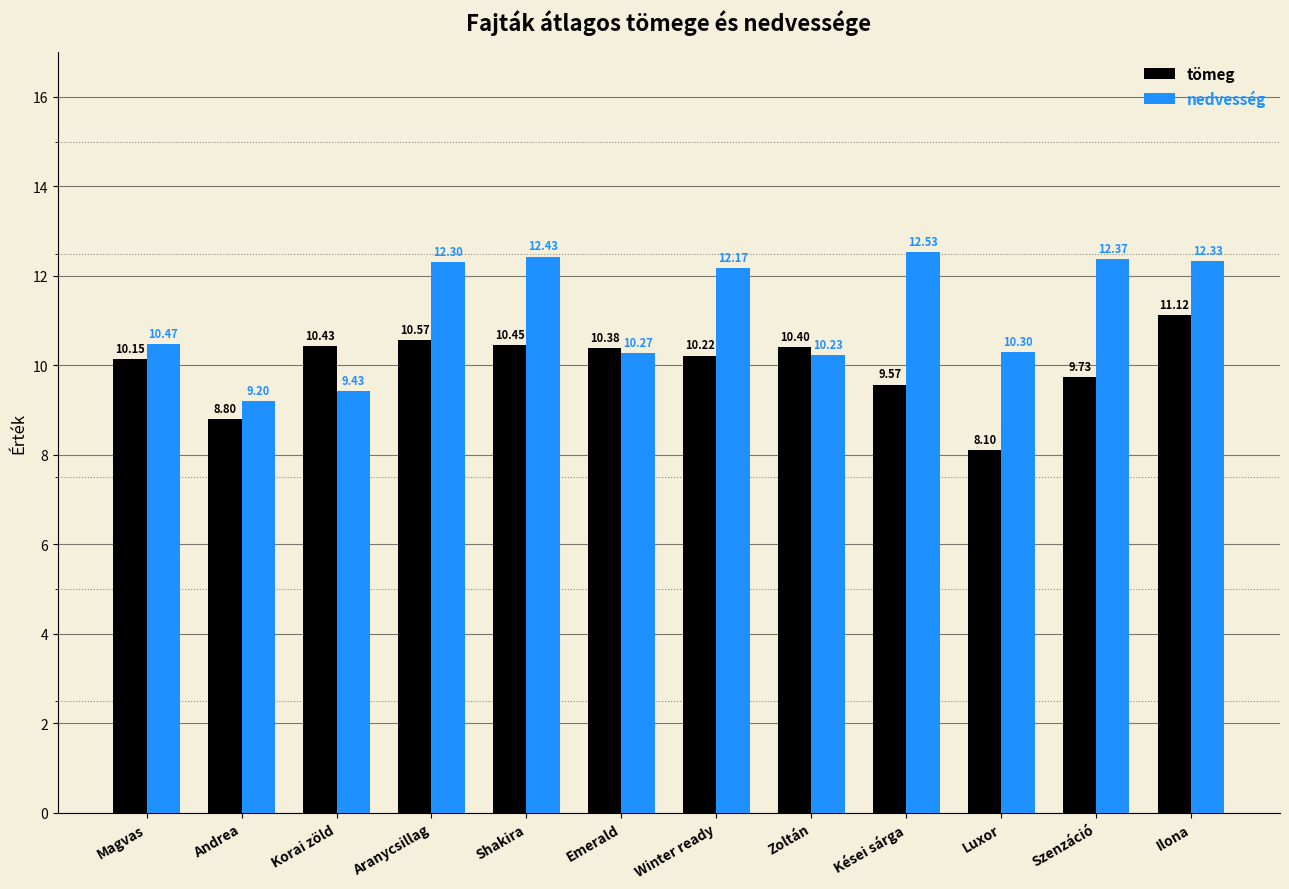

How many groups of bars are there?

12